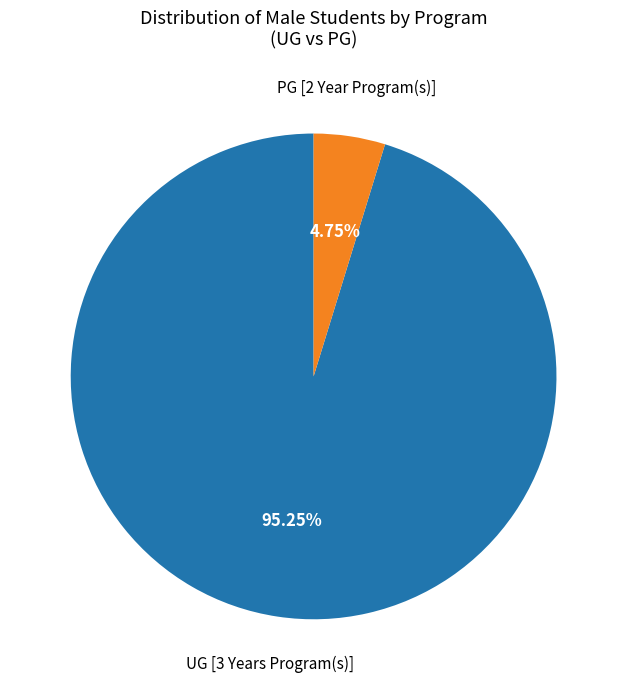

To the nearest percent, what is the average slice percentage?

50%